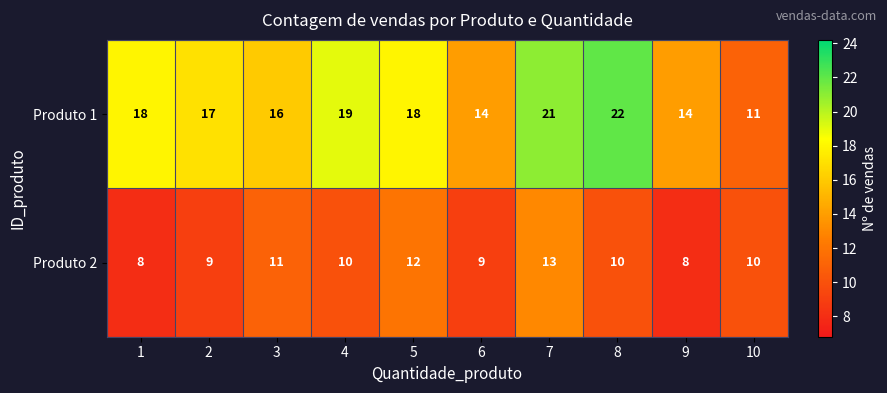

Reading right to left, list all the values displayed in this chart.

Produto 1: 10=11	9=14	8=22	7=21	6=14	5=18	4=19	3=16	2=17	1=18
Produto 2: 10=10	9=8	8=10	7=13	6=9	5=12	4=10	3=11	2=9	1=8